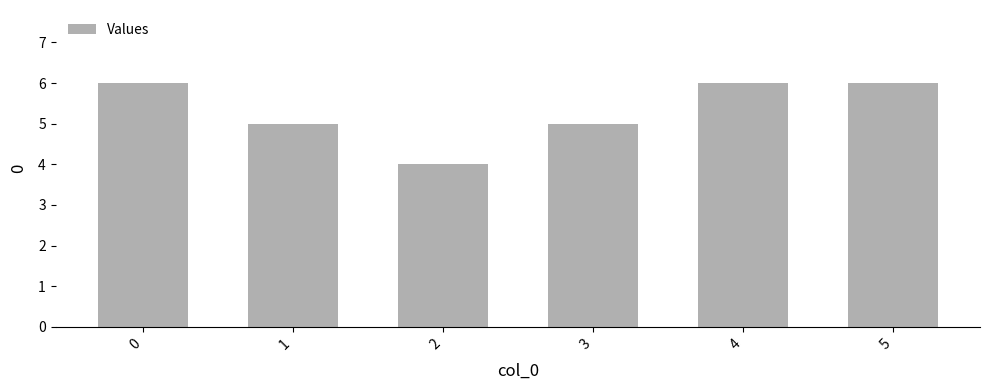

Are the bars grouped side by side (vs. stacked)?

No